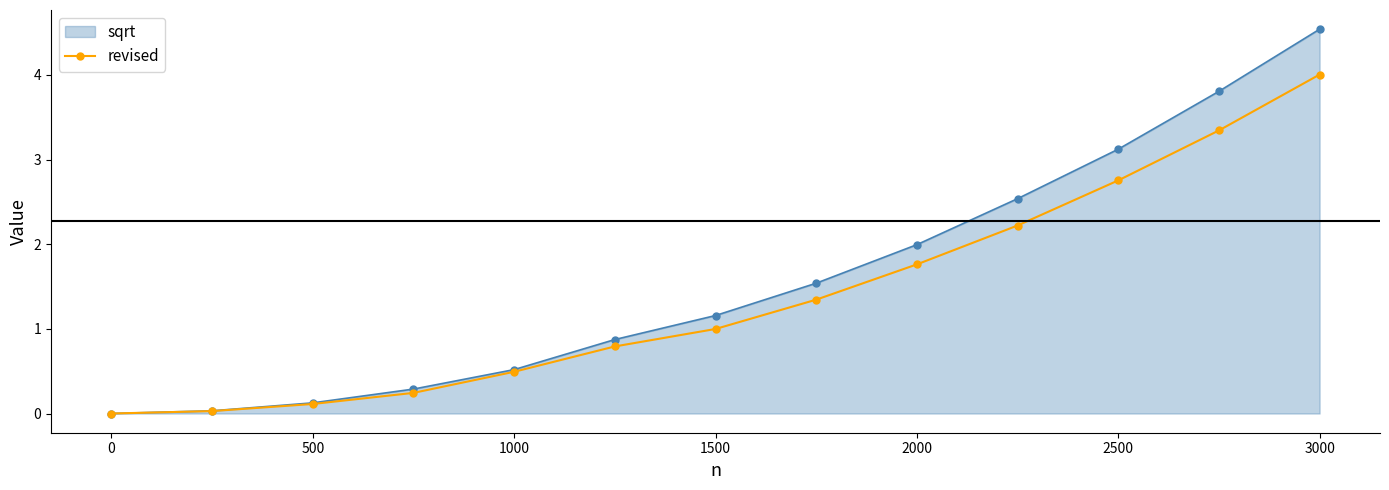

Which series has the widest spread of values?

sqrt